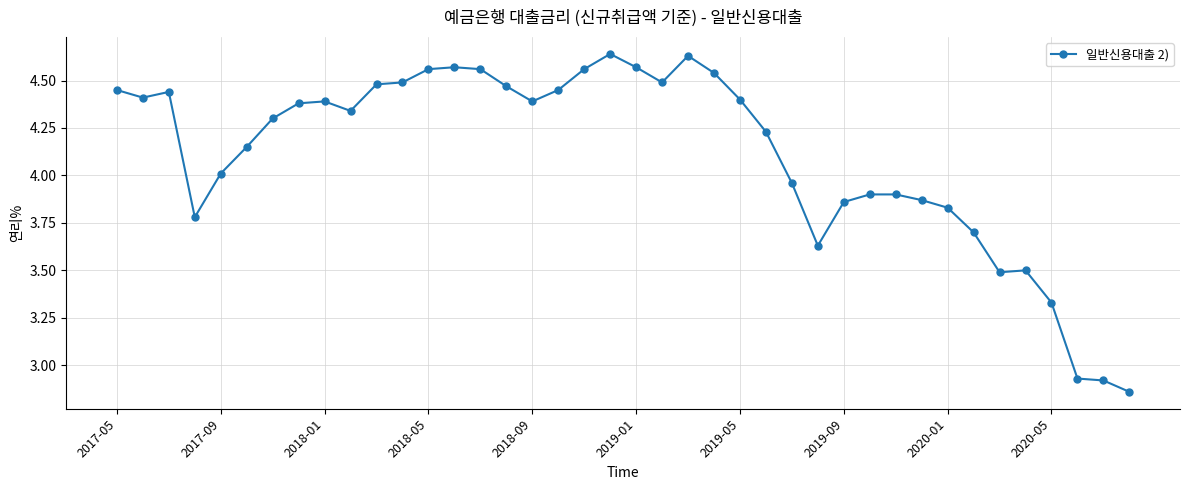

Does the chart have visible grid lines?

Yes